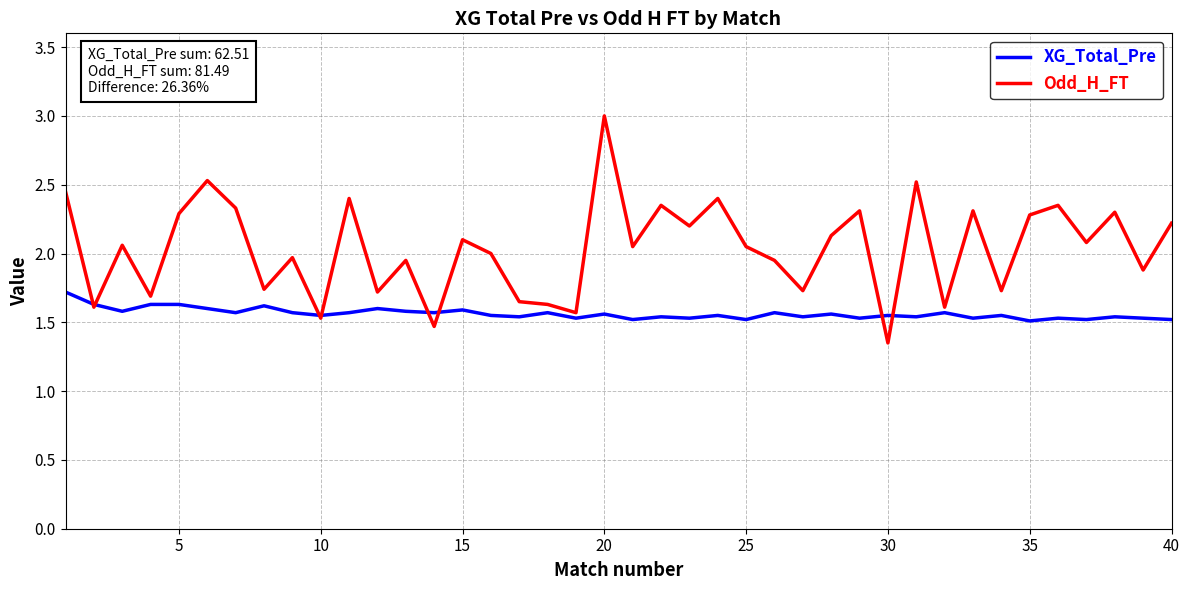

Which series has the largest total across all categories?

Odd_H_FT